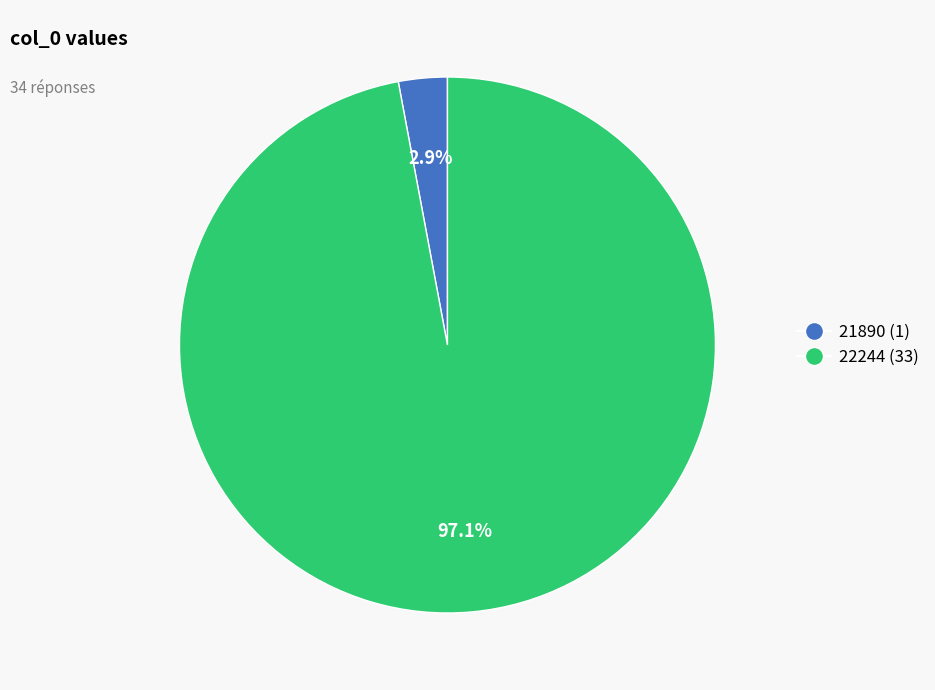

To the nearest percent, what is the average slice percentage?

50%